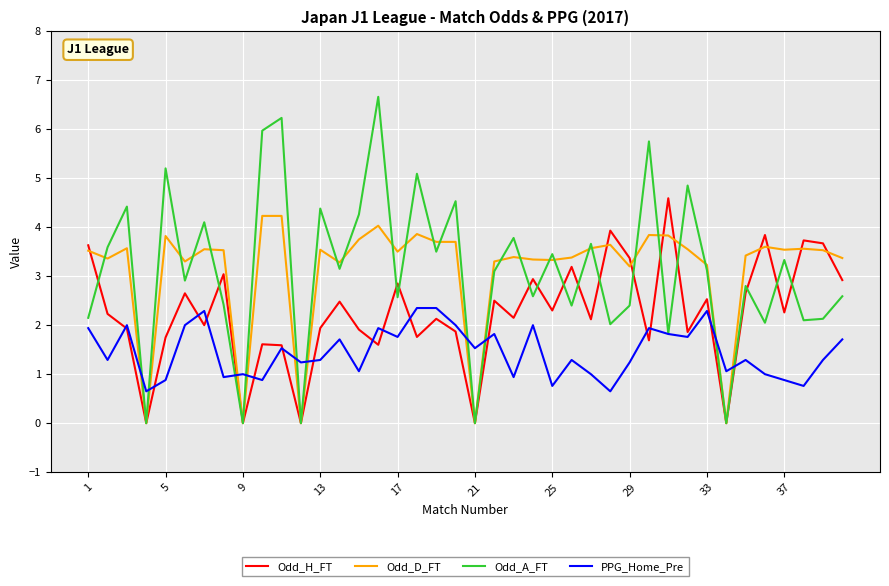

How many times do PPG_Home_Pre and Odd_D_FT cross each other?

10